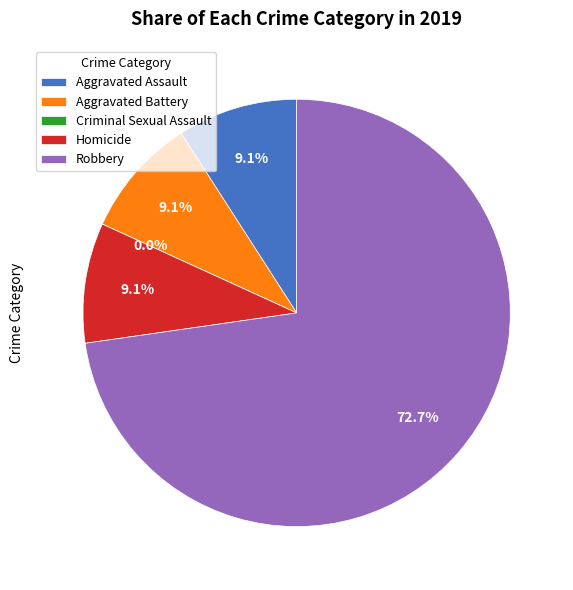

How many slices are in this pie chart?

5